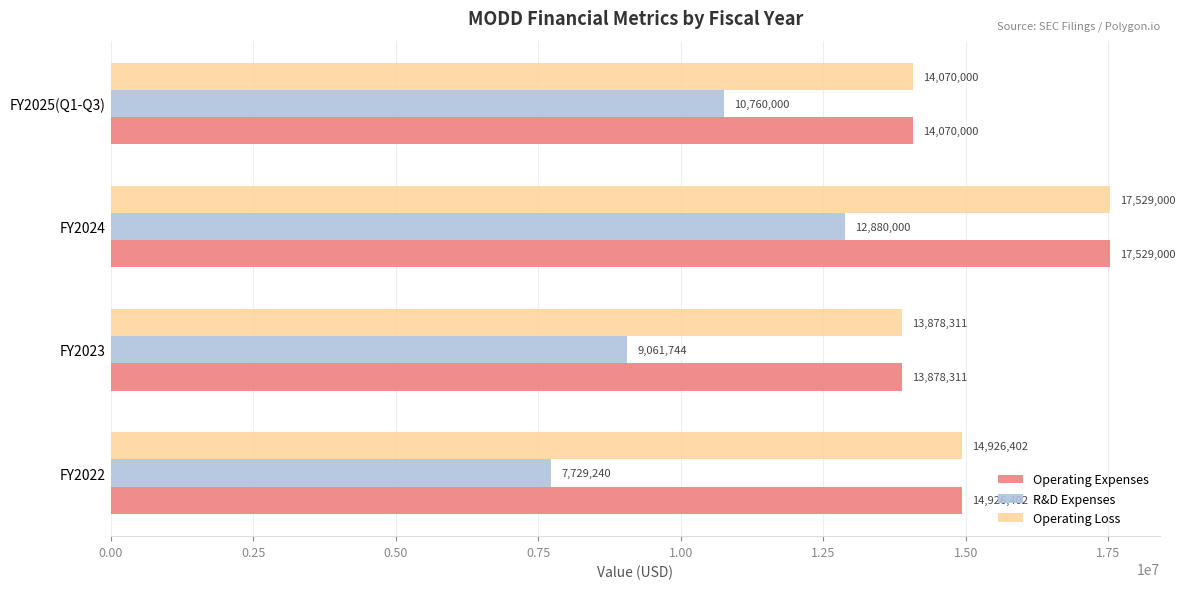

The Operating Expenses series shows 14070000 at FY2025(Q1-Q3). True or false?

True